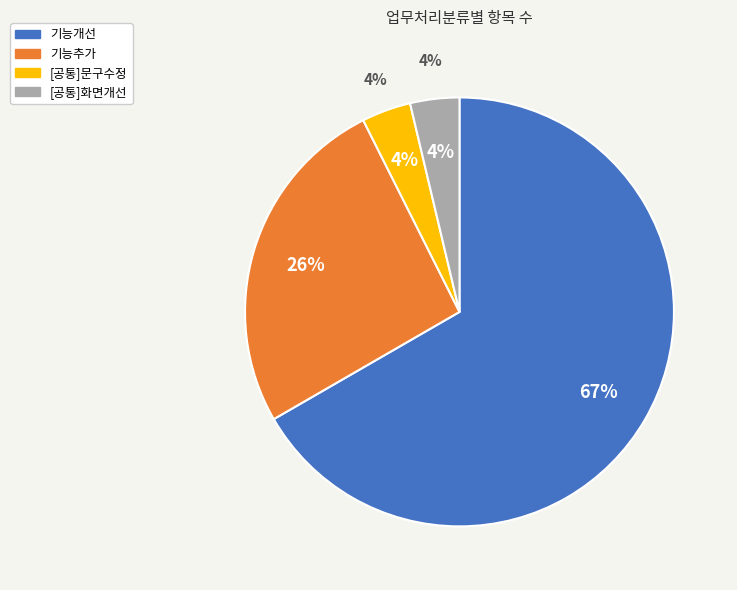

What is the smallest slice in the pie chart?

[공통]문구수정